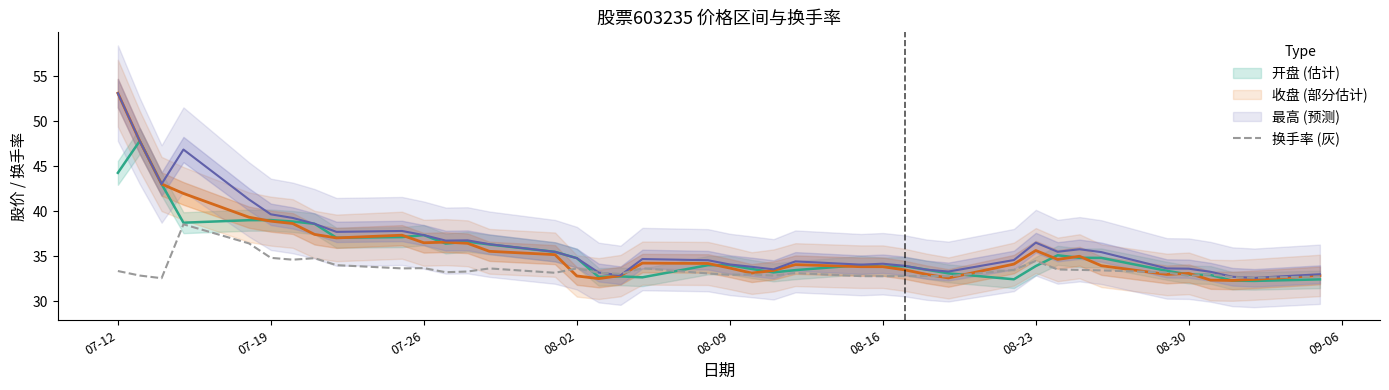

What is the average value?

33.5